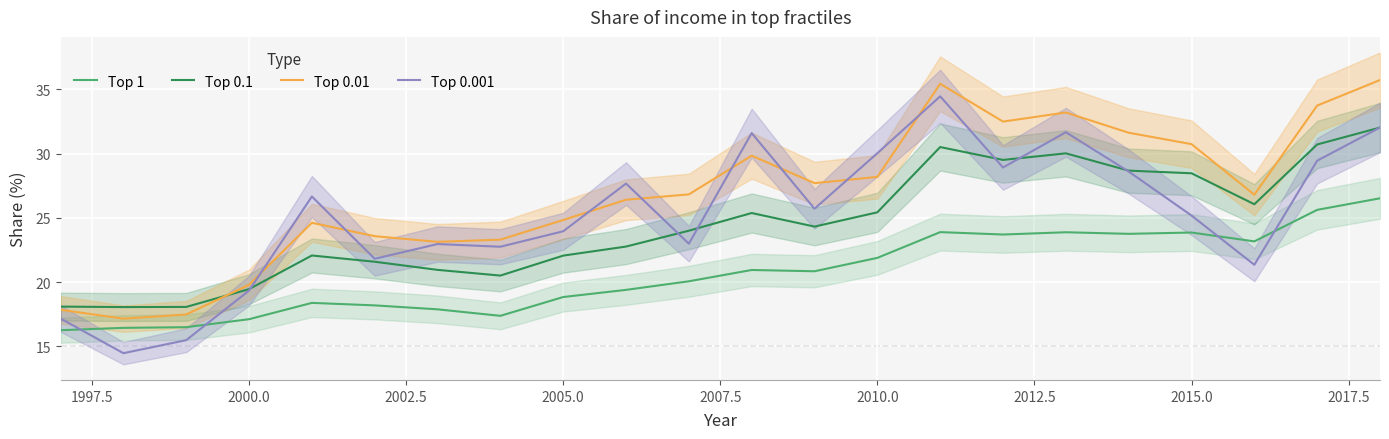

The Top 0.001 series shows 9.7 at 2000.0. True or false?

False